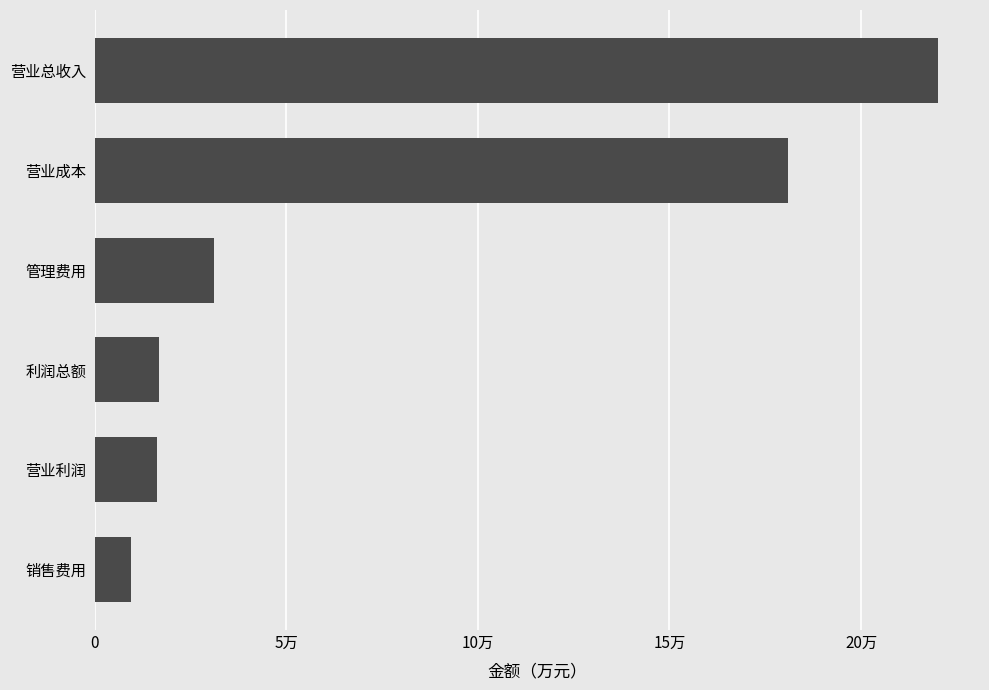

What is the difference between the second highest and second lowest values?

164641